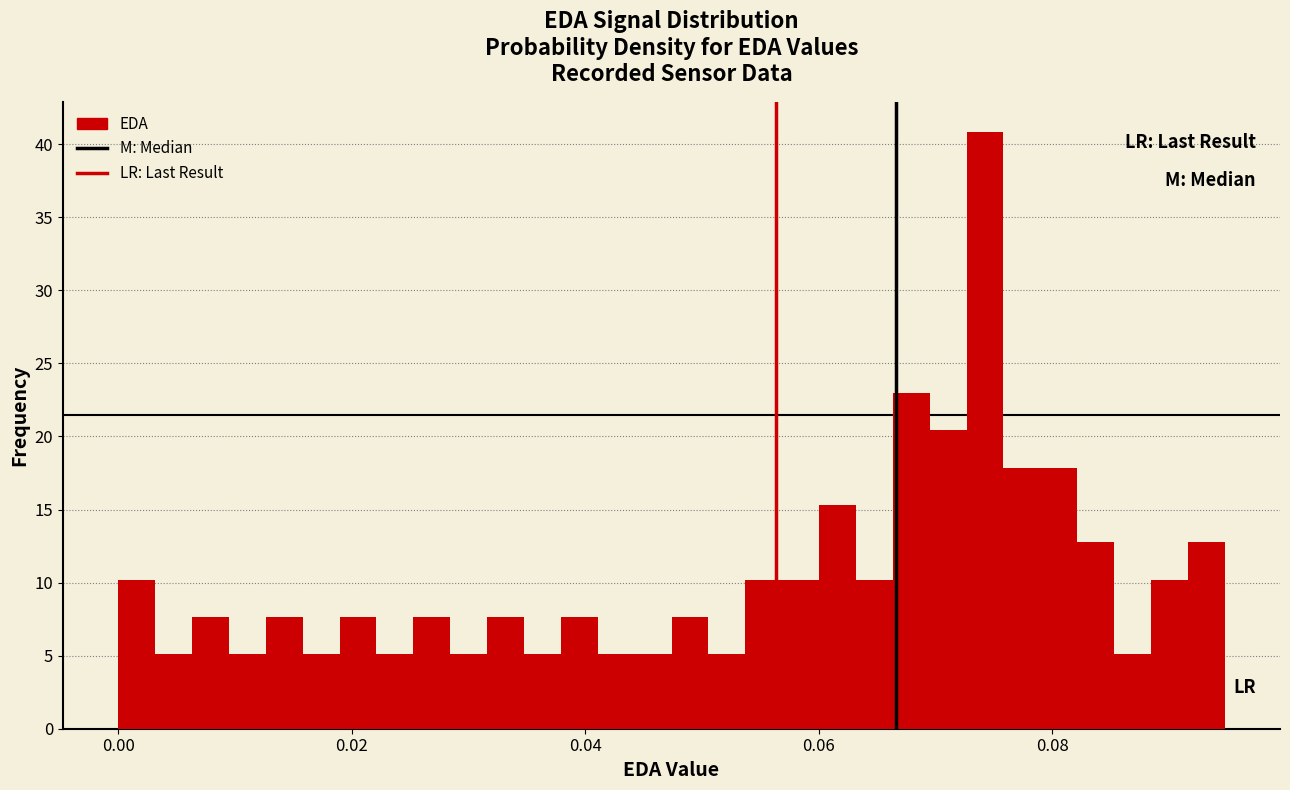

Read against the x-axis, roughly where is the centre of the tallest bar?

0.074